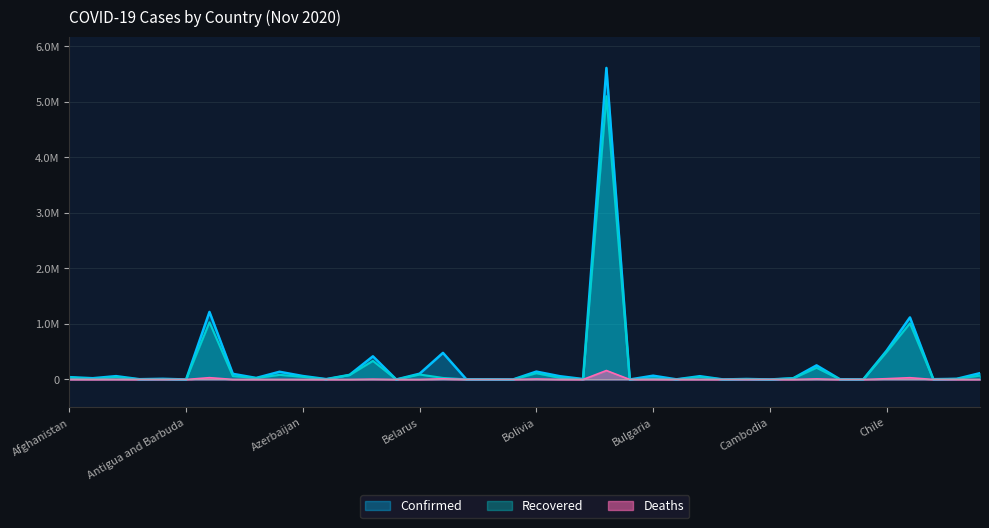

List the series in order of their overall mean, lowest first.

Deaths, Recovered, Confirmed